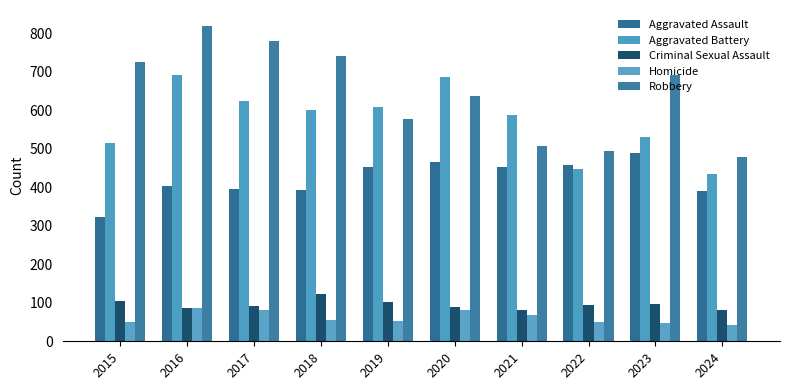

Which series has the widest spread of values?

Robbery